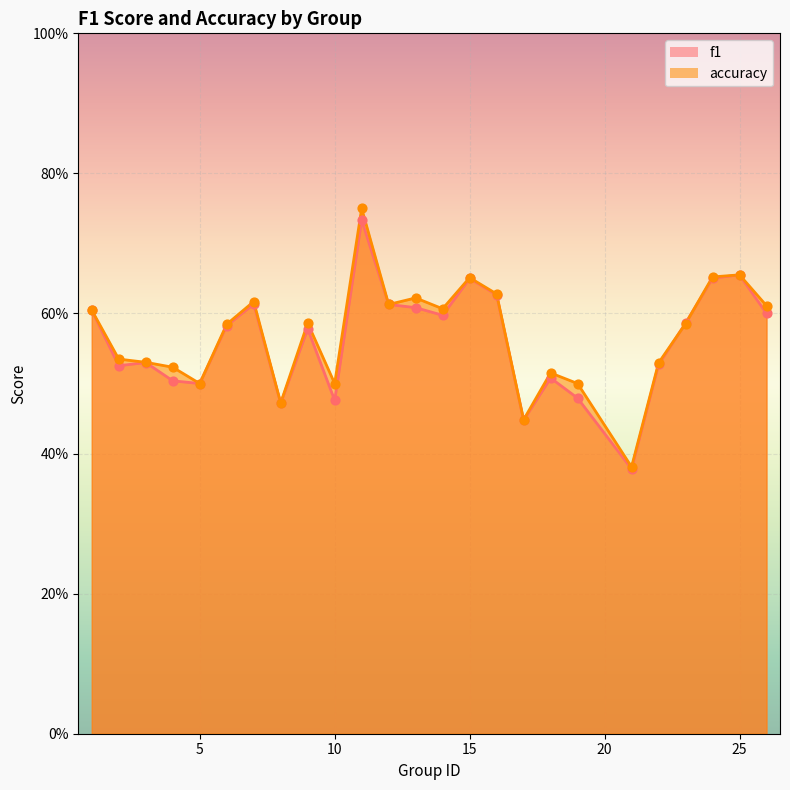

At how many categories does at least one series exceed 0?

25